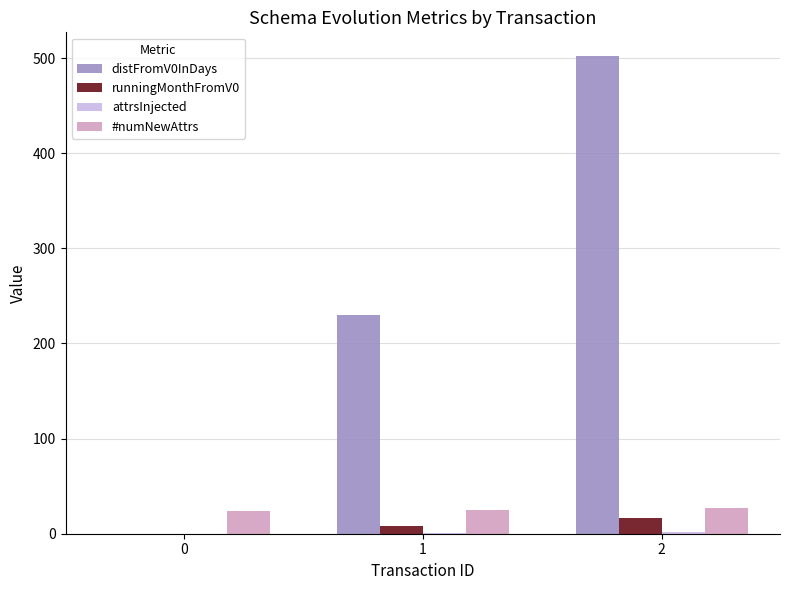

How many groups of bars are there?

3